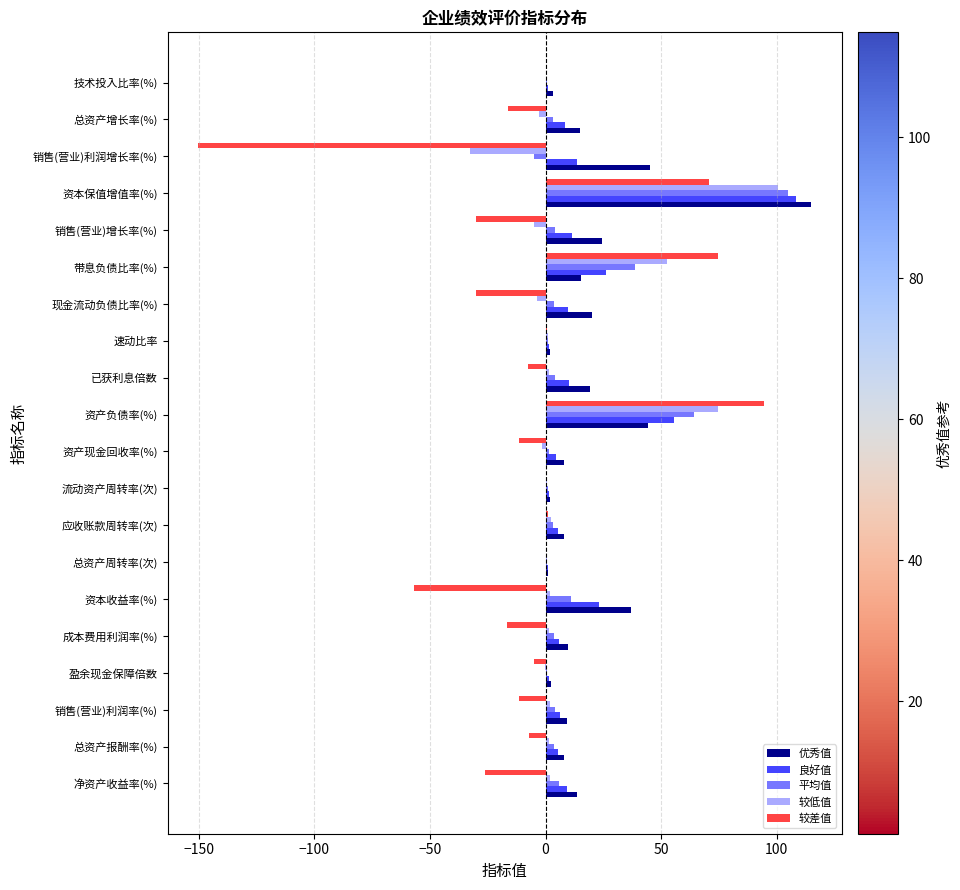

What is the total value across all series at 资产负债率(%)?

333.3